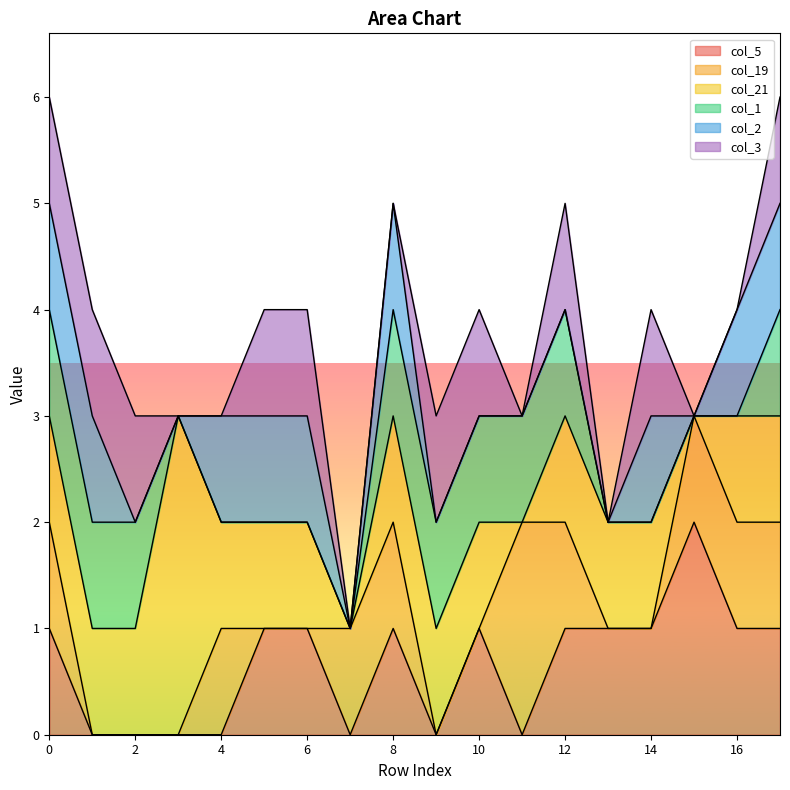

At which label does col_5 first exceed 1?

15